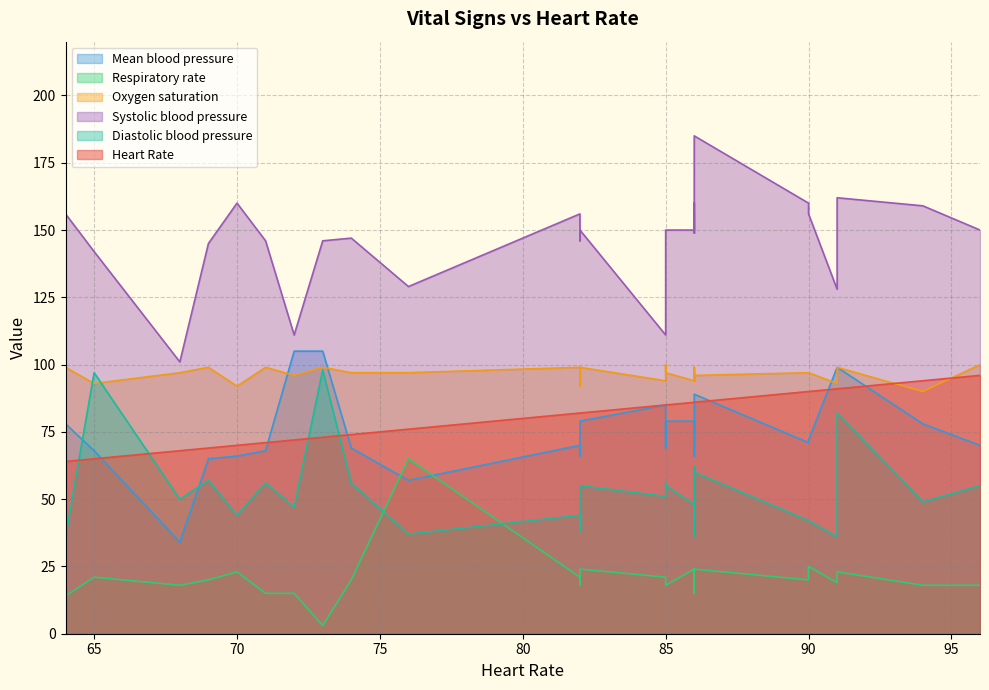

True or false: Systolic blood pressure has more than 1 points higher than both neighbors.

True